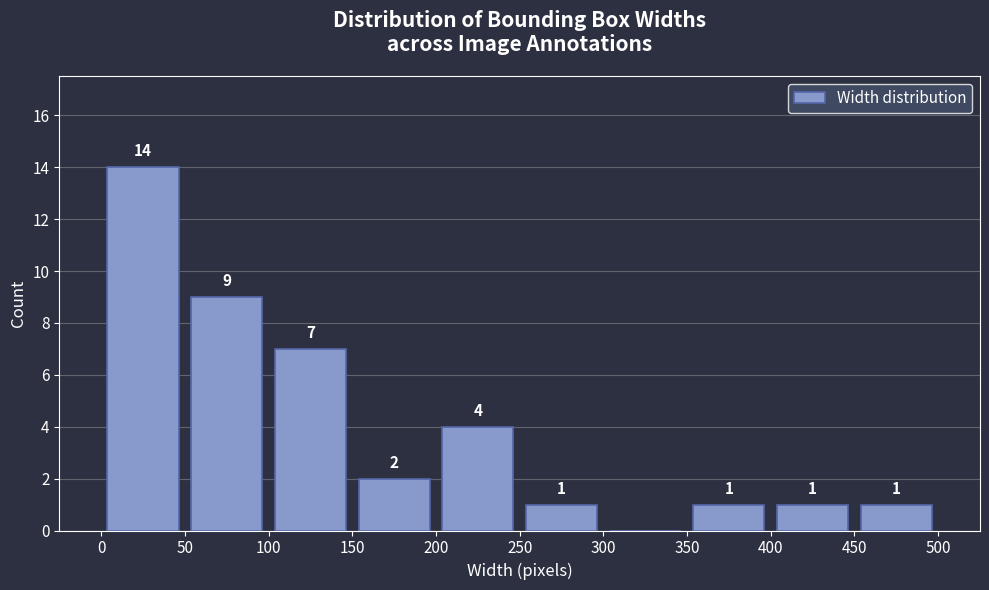

Which range on the x-axis has the tallest bar?

0 to 50